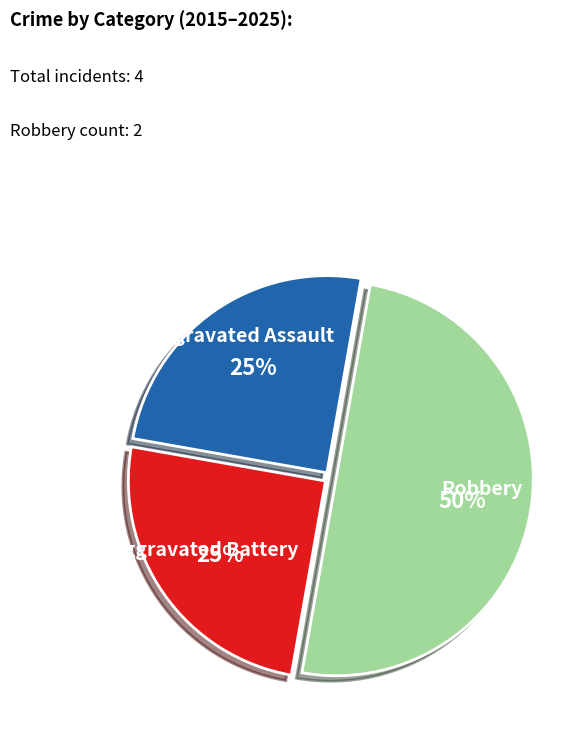

To the nearest percent, what is the average slice percentage?

33%